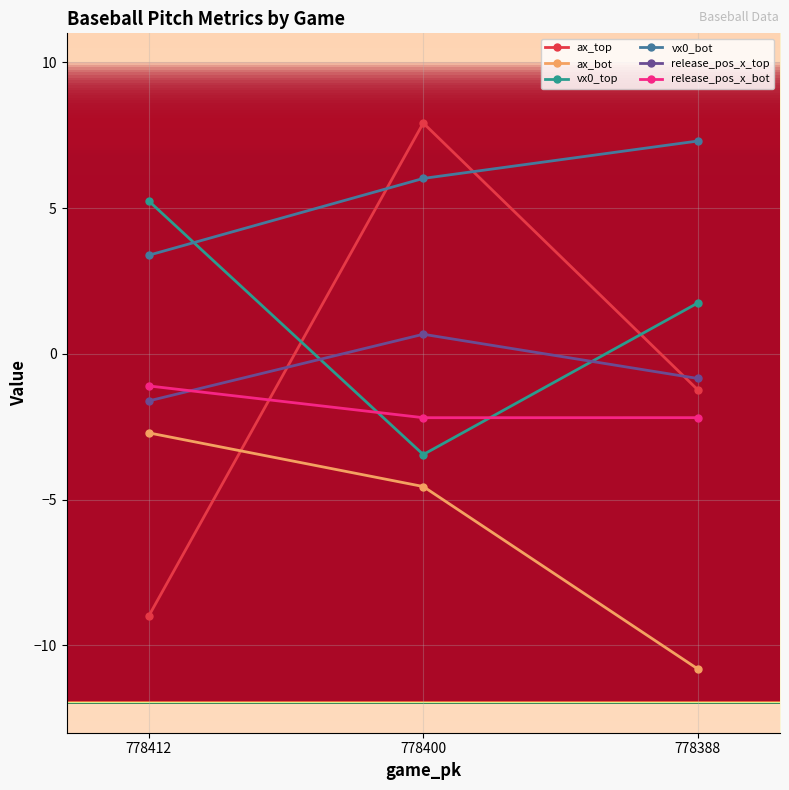

What is the lowest value of the vx0_bot series?

3.4